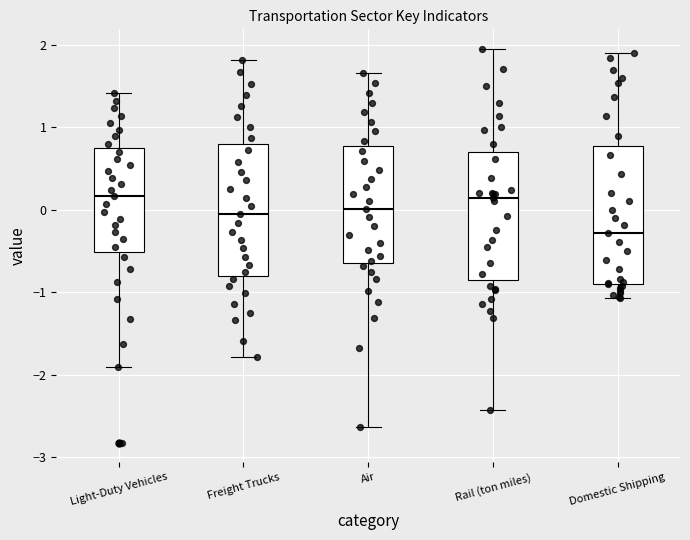

Where does the upper whisker of the box for Rail (ton miles) end on the y-axis? The values are not printed on the chart, so give them approximately, as read against the axis.

1.9